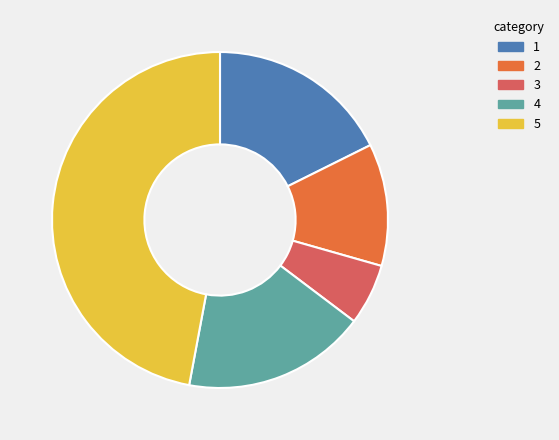

Does 5 represent more than half of the total?

No